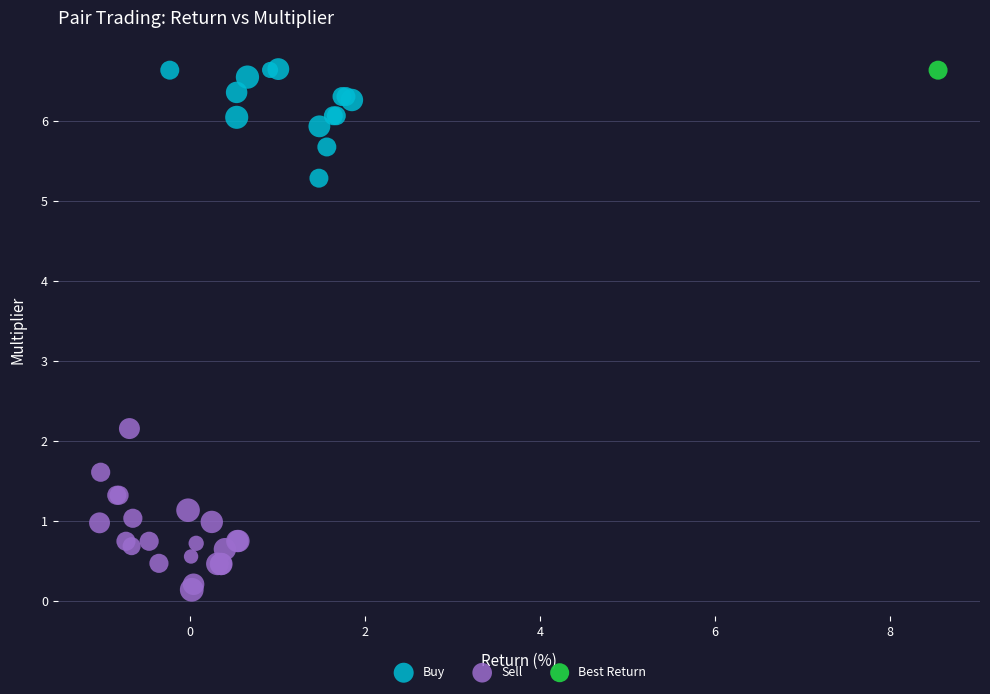

Which series reaches the minimum Y coordinate?

Sell